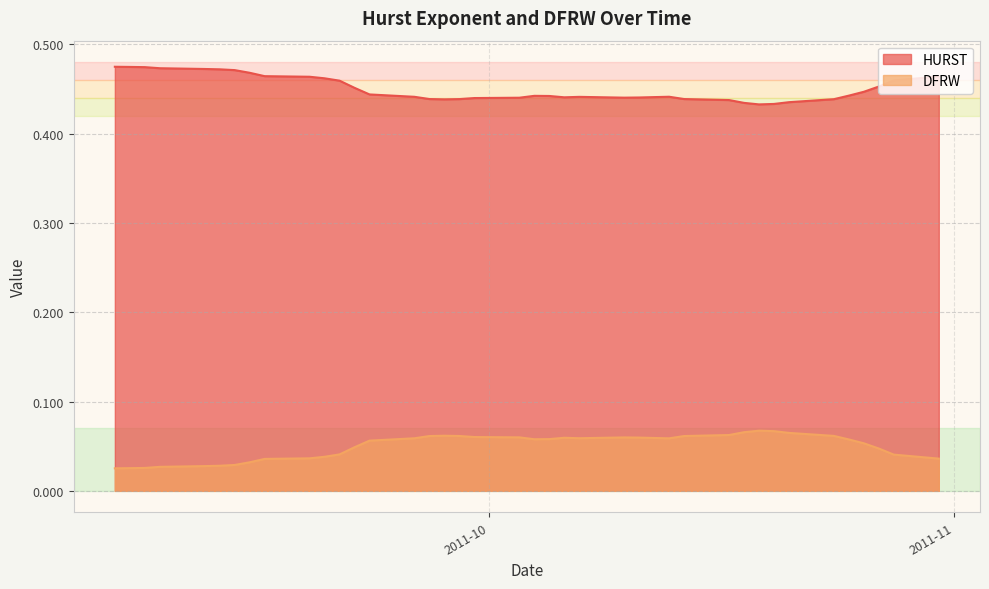

True or false: HURST and DFRW cross at least once.

False